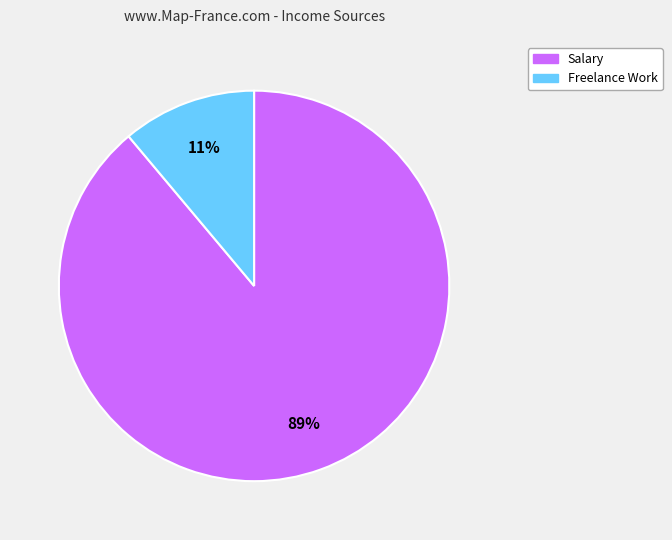

Does Salary represent more than half of the total?

Yes